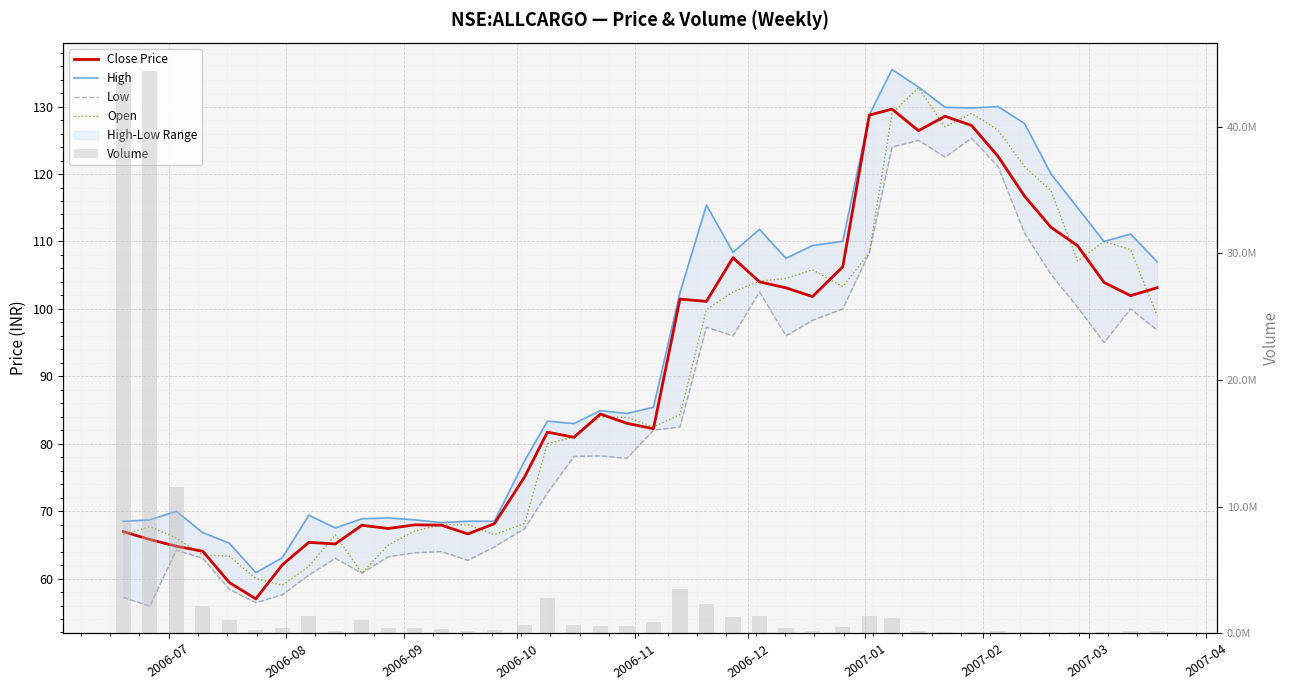

What is the difference between the second highest and second lowest values in the Low series?

68.6